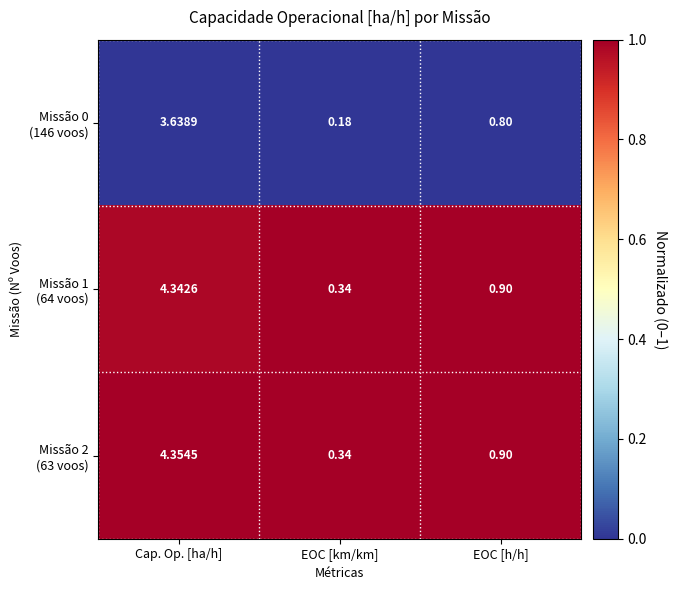

Which category has the highest value across all series?

Cap. Op. [ha/h]